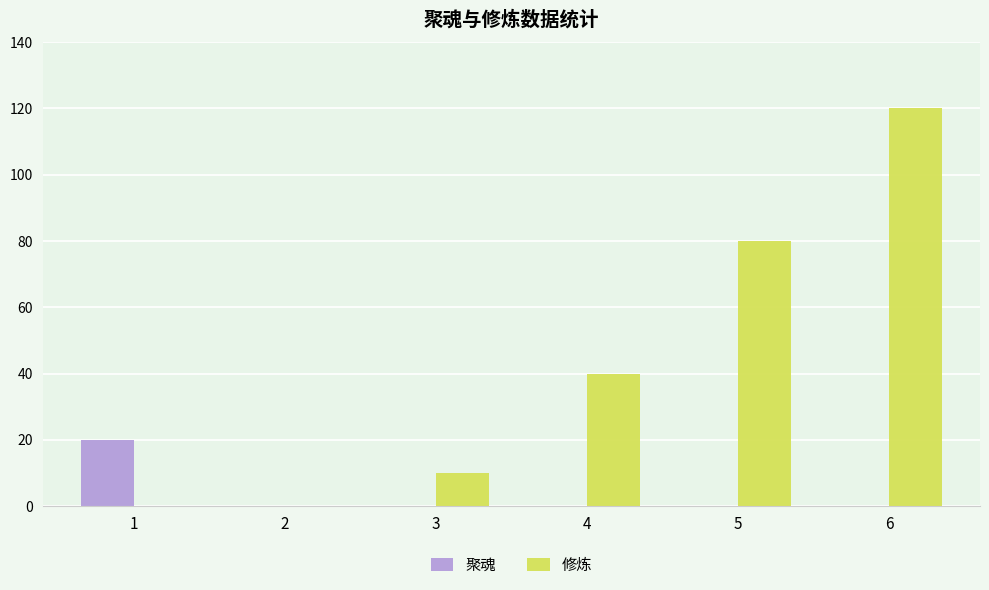

At which category is the sum across all series the highest?

6